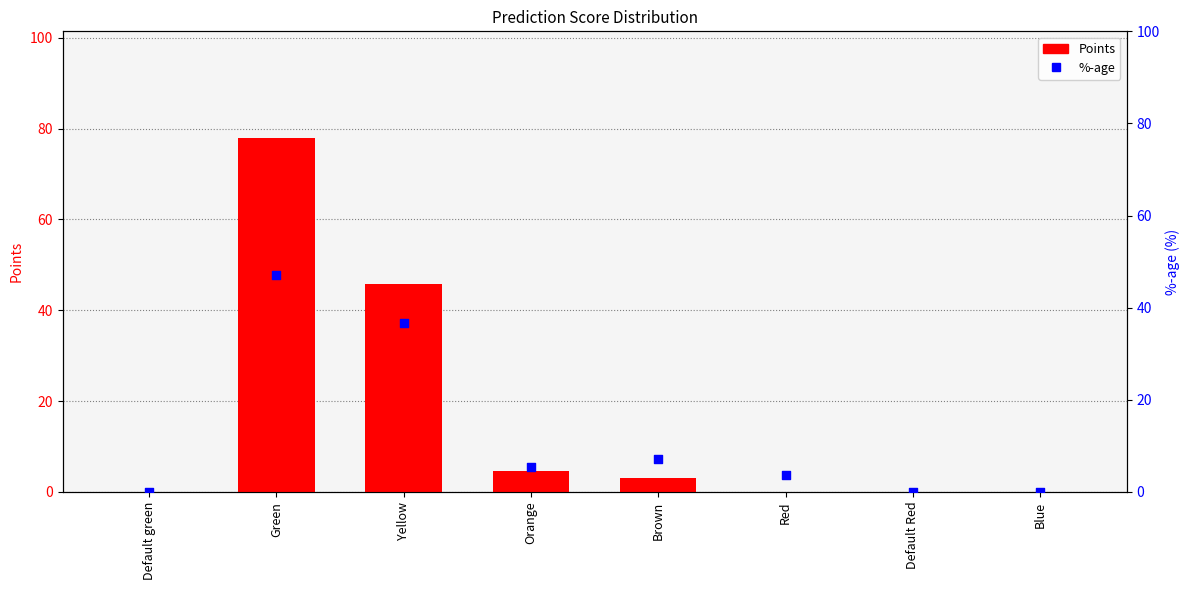

Which series has the largest total across all categories?

Points